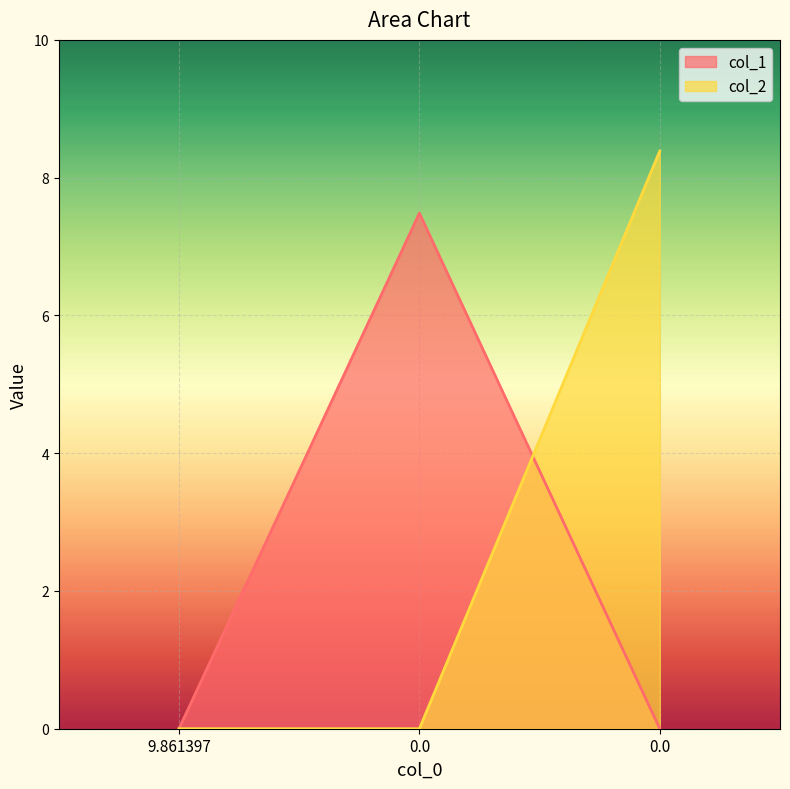

Reading left to right, what are all the values shown in this chart?

col_1: 0.0	7.5	0.0
col_2: 0.0	0.0	8.4